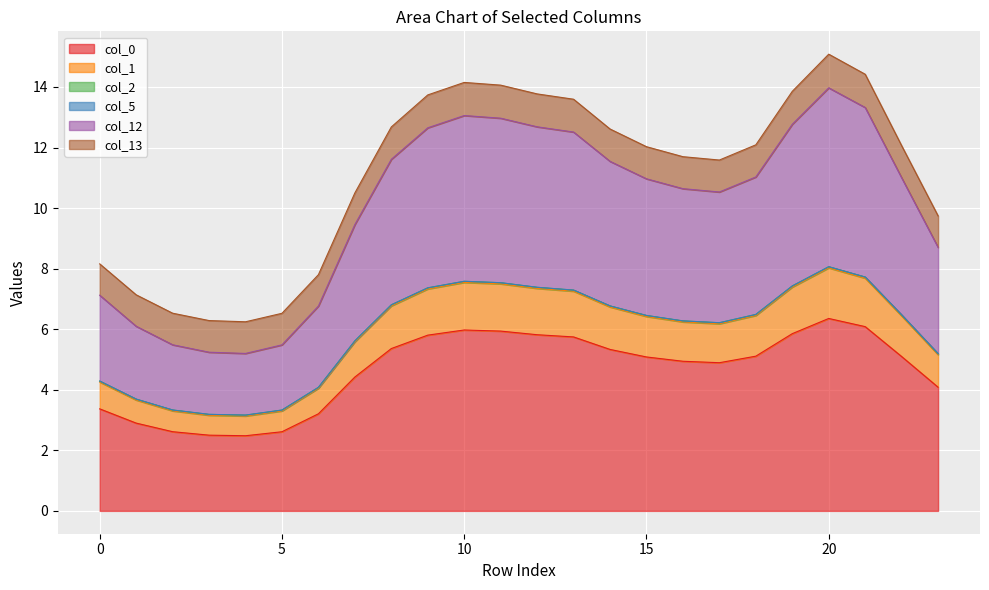

True or false: col_0 has a value of 7.8 at 10.

False